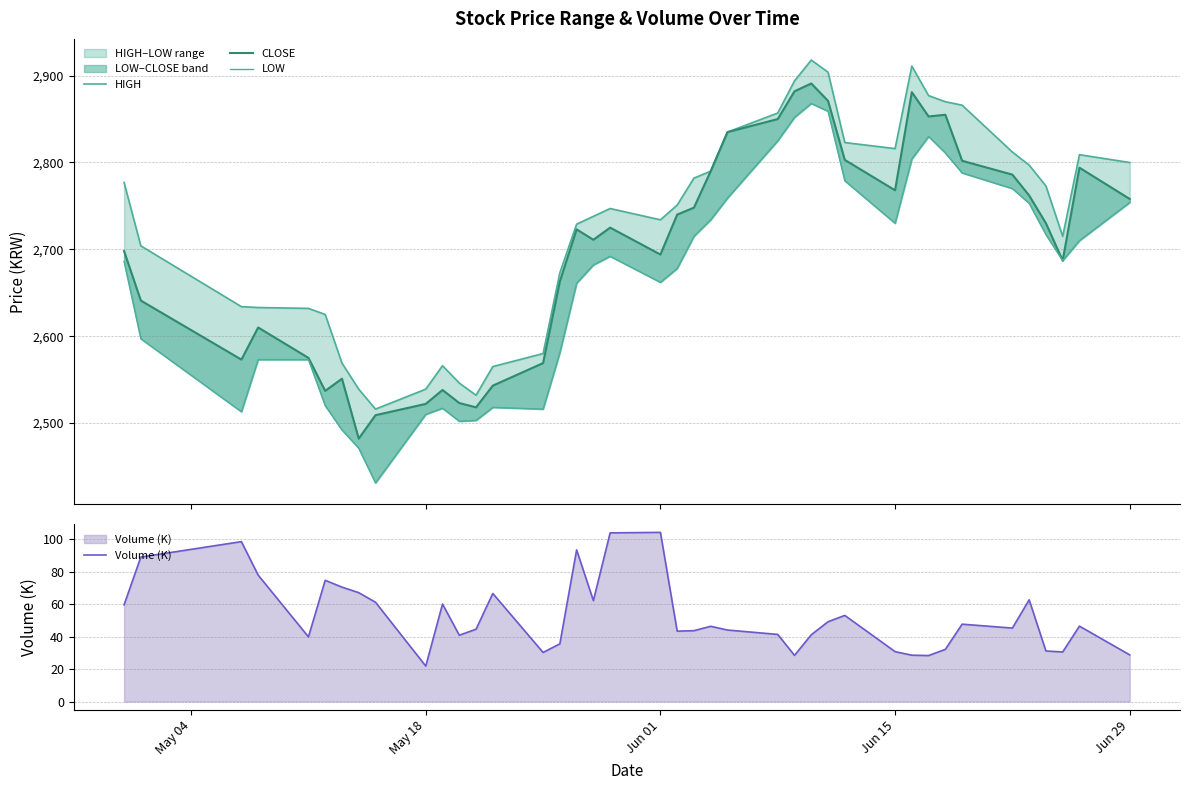

What is the maximum value shown in the chart?

2918.0